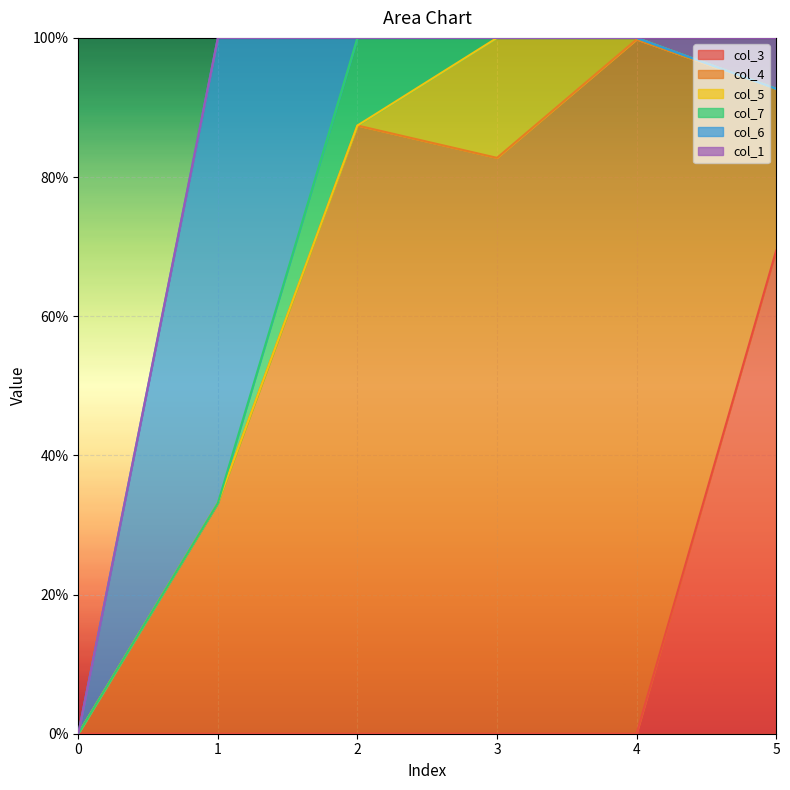

True or false: col_4 and col_5 cross at least once.

False